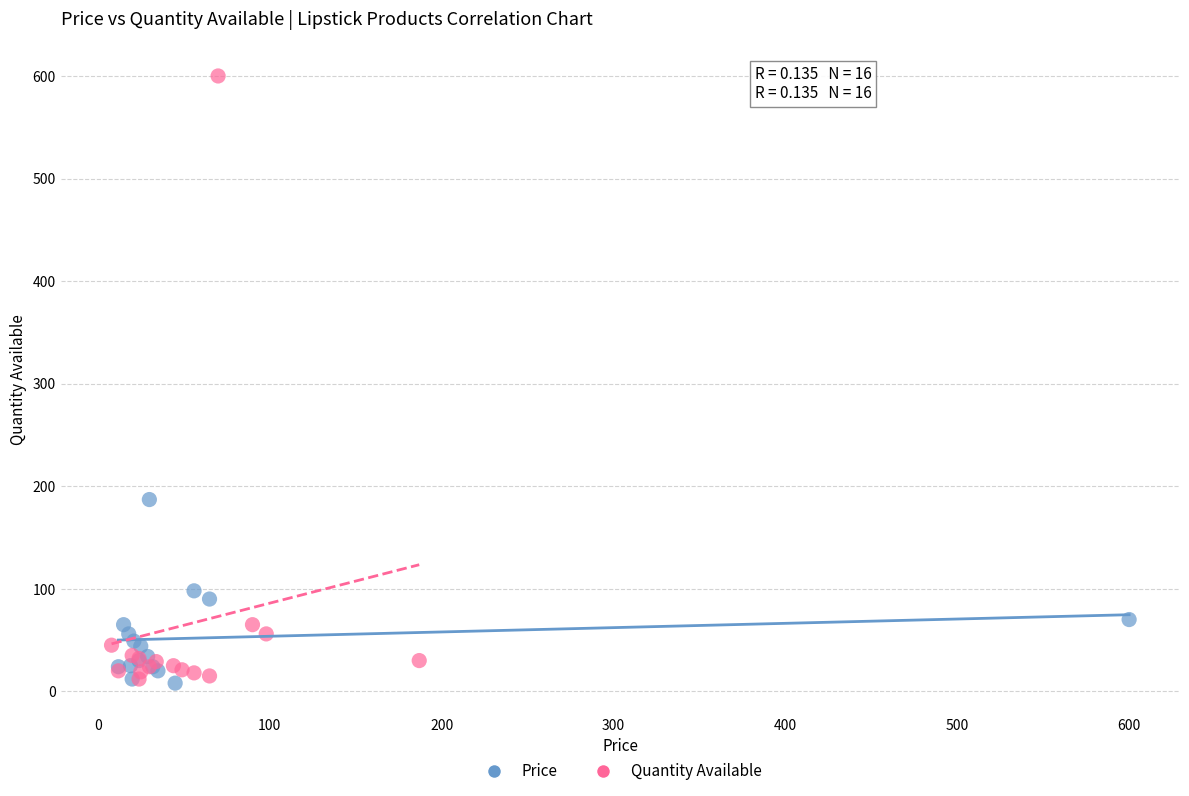

Which series contains the highest Y value?

Quantity Available